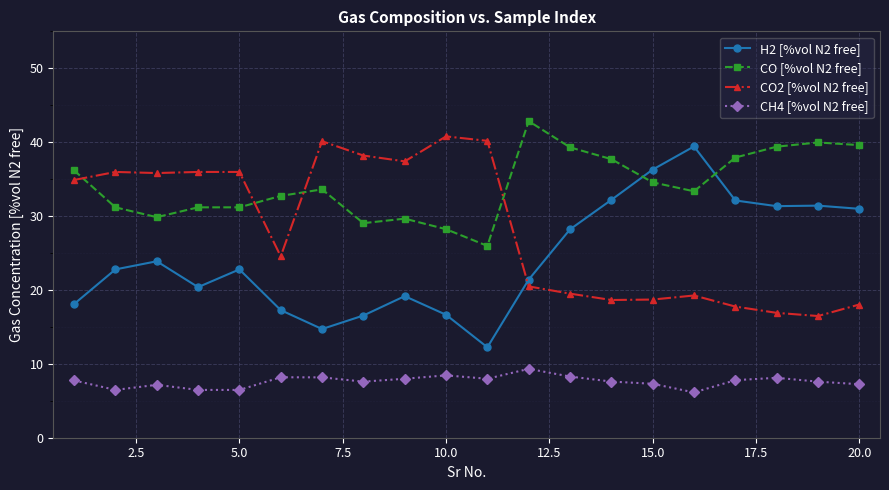

What is the sum of all CH4 [%vol N2 free] values?

152.0